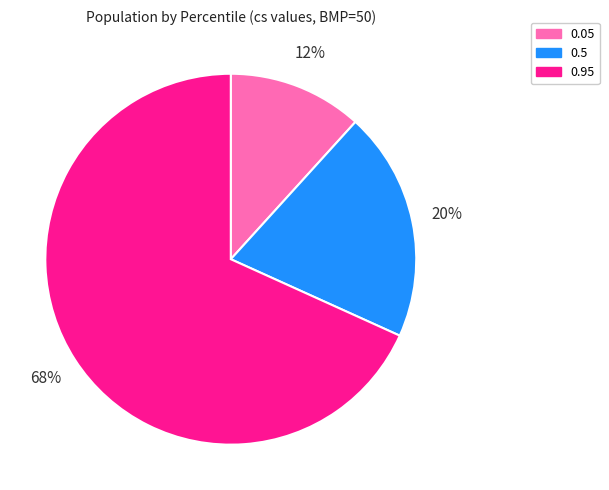

To the nearest percent, what portion does 0.05 represent?

12%